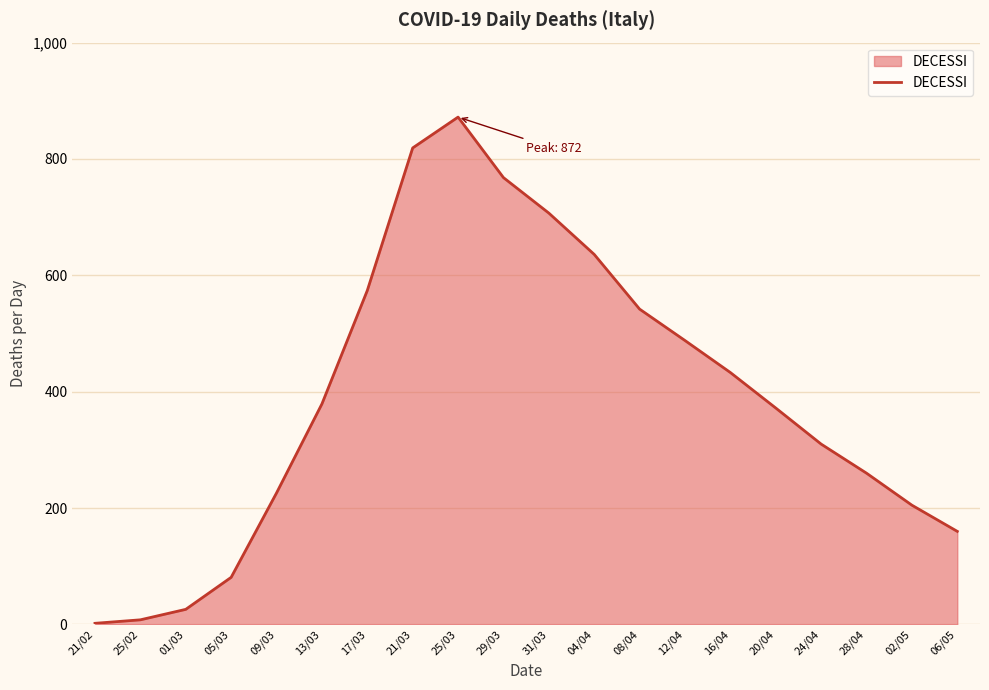

Which has a higher value, 04/04 or 25/02?

04/04